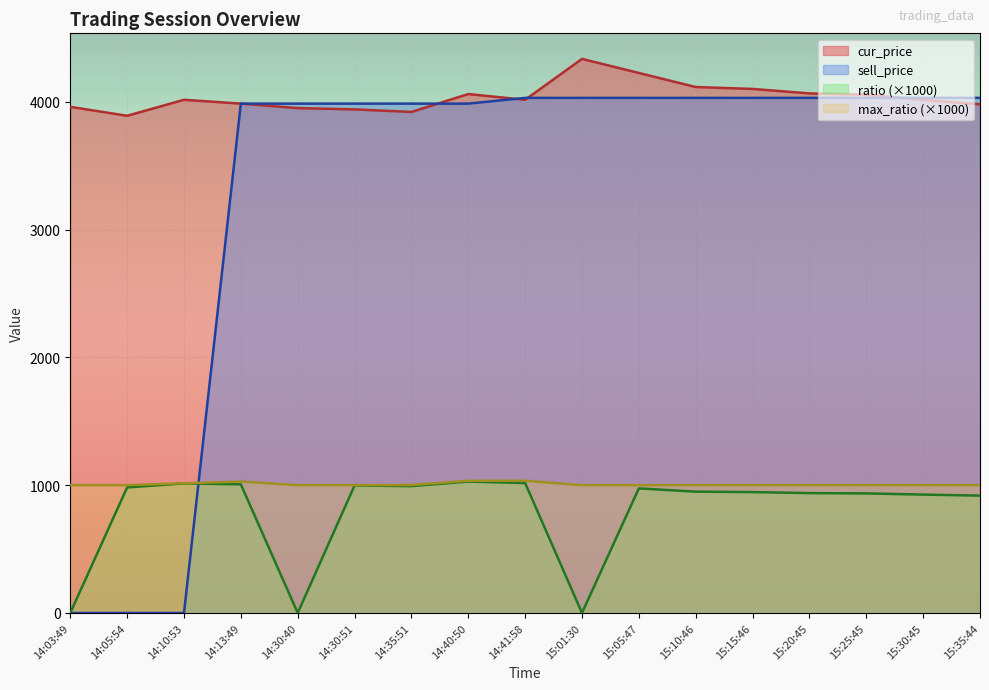

Reading left to right, list all the values displayed in this chart.

cur_price: 3960.0	3890.0	4015.0	3985.0	3950.0	3940.0	3920.0	4060.0	4015.0	4335.0	4225.0	4115.0	4100.0	4065.0	4055.0	4015.0	3980.0
ratio: 0.0	982.3	1013.9	1006.3	0.0	997.5	992.4	1027.8	1016.5	0.0	974.6	949.3	945.8	937.7	935.4	926.2	918.1
max_ratio: 1000.0	1000.0	1015.2	1027.8	1000.0	1000.0	1001.3	1034.2	1034.2	1000.0	1000.0	1000.0	1000.0	1000.0	1000.0	1000.0	1000.0
sell_price: 0.0	0.0	0.0	3985.0	3985.0	3985.0	3985.0	3985.0	4030.0	4030.0	4030.0	4030.0	4030.0	4030.0	4030.0	4030.0	4030.0